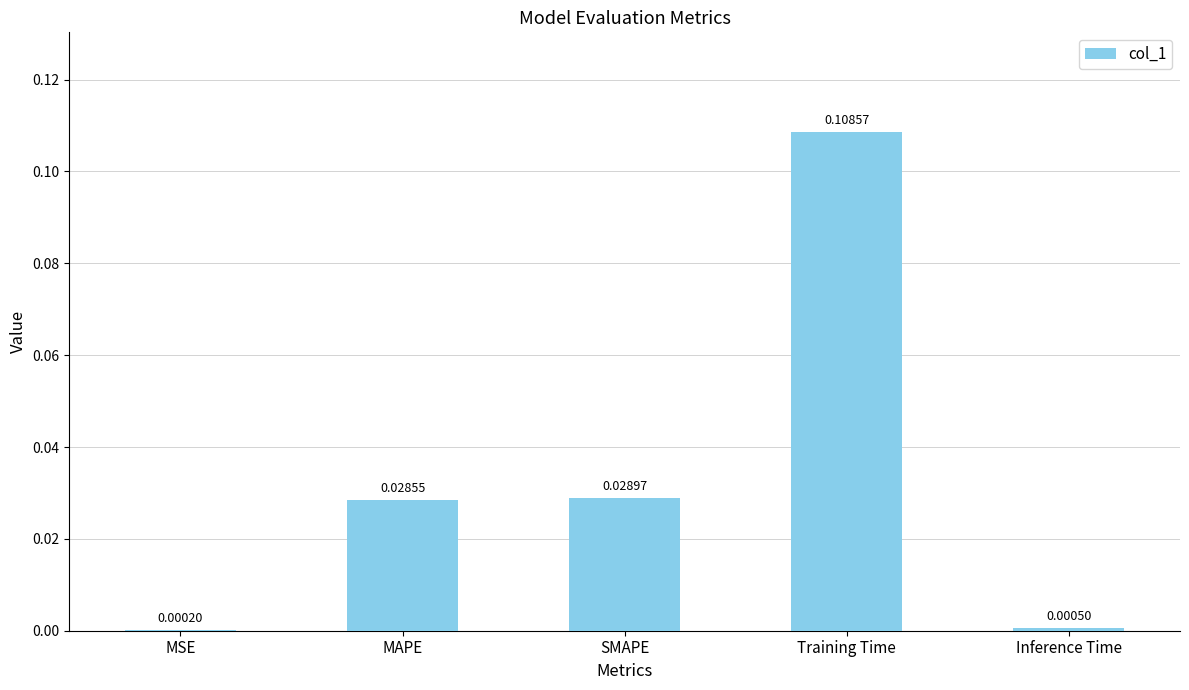

Which has a higher value, MSE or Training Time?

Training Time